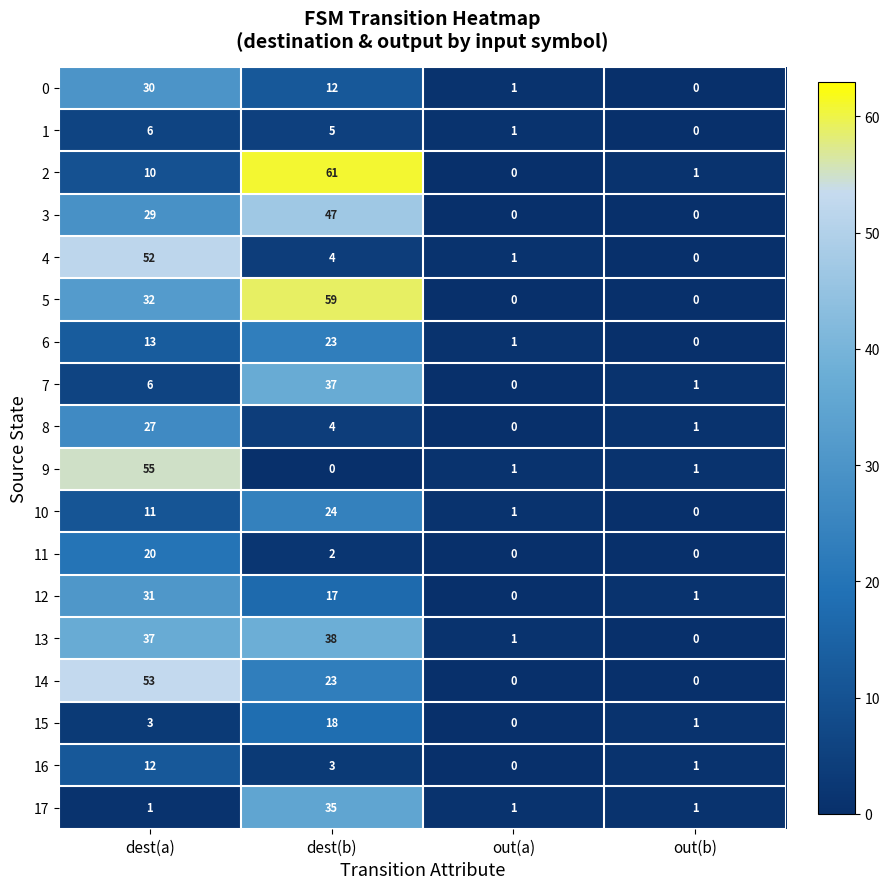

Where does the 9 series first go above 1?

dest(a)